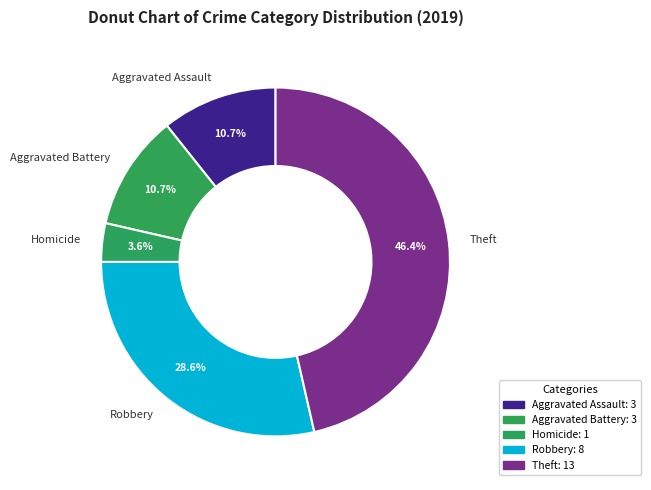

What is the total percentage of Aggravated Assault and Robbery?

39.3%